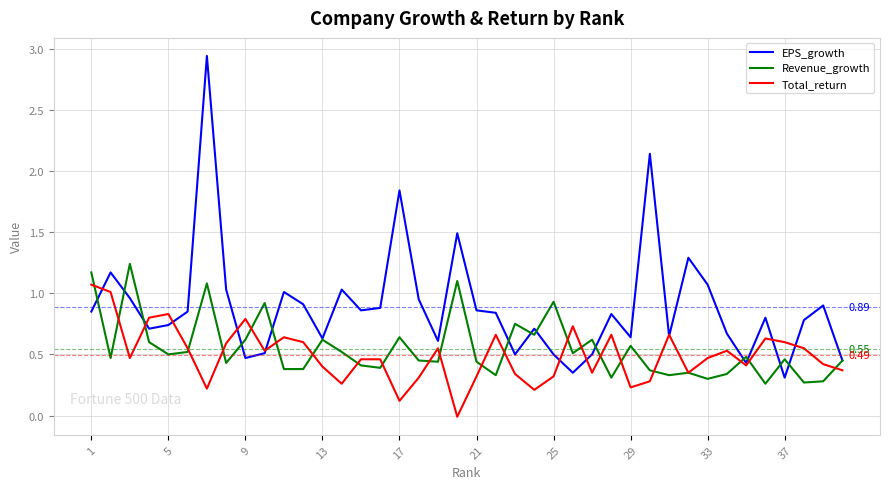

List the series in order of their peak value, highest first.

EPS_growth, Revenue_growth, Total_return